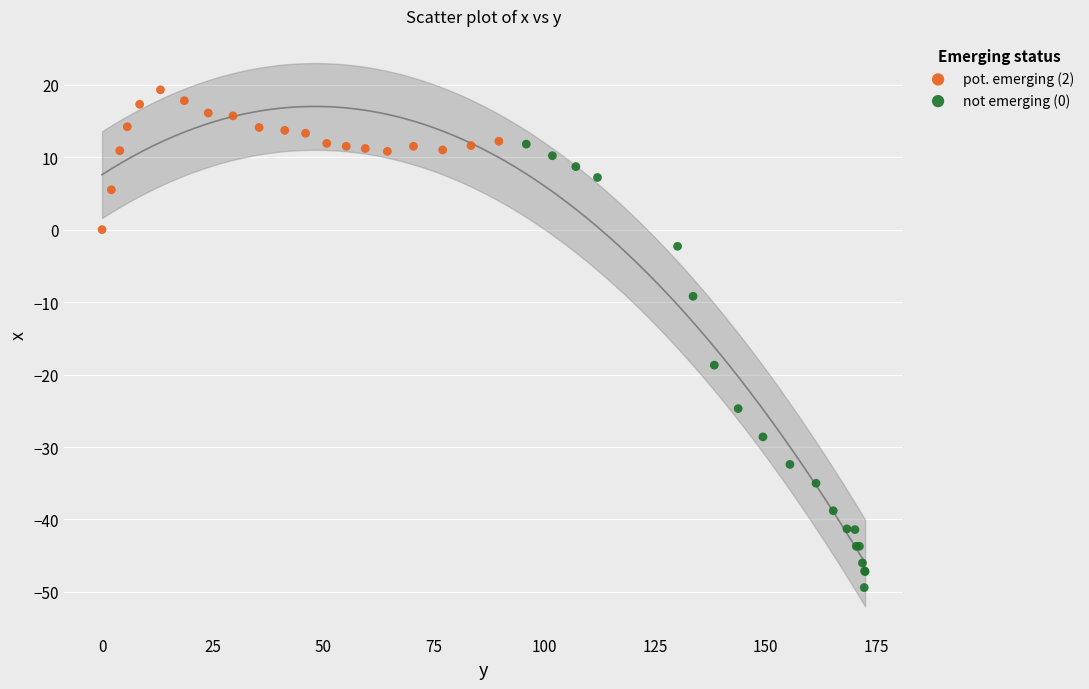

What are all the series names shown in the legend?

pot. emerging (2), not emerging (0)